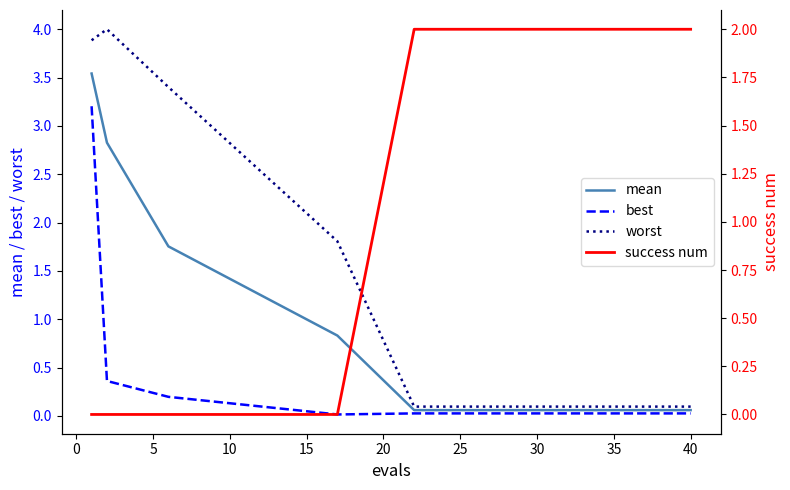

Rank the series by their average value, from highest to lowest.

success num, worst, mean, best